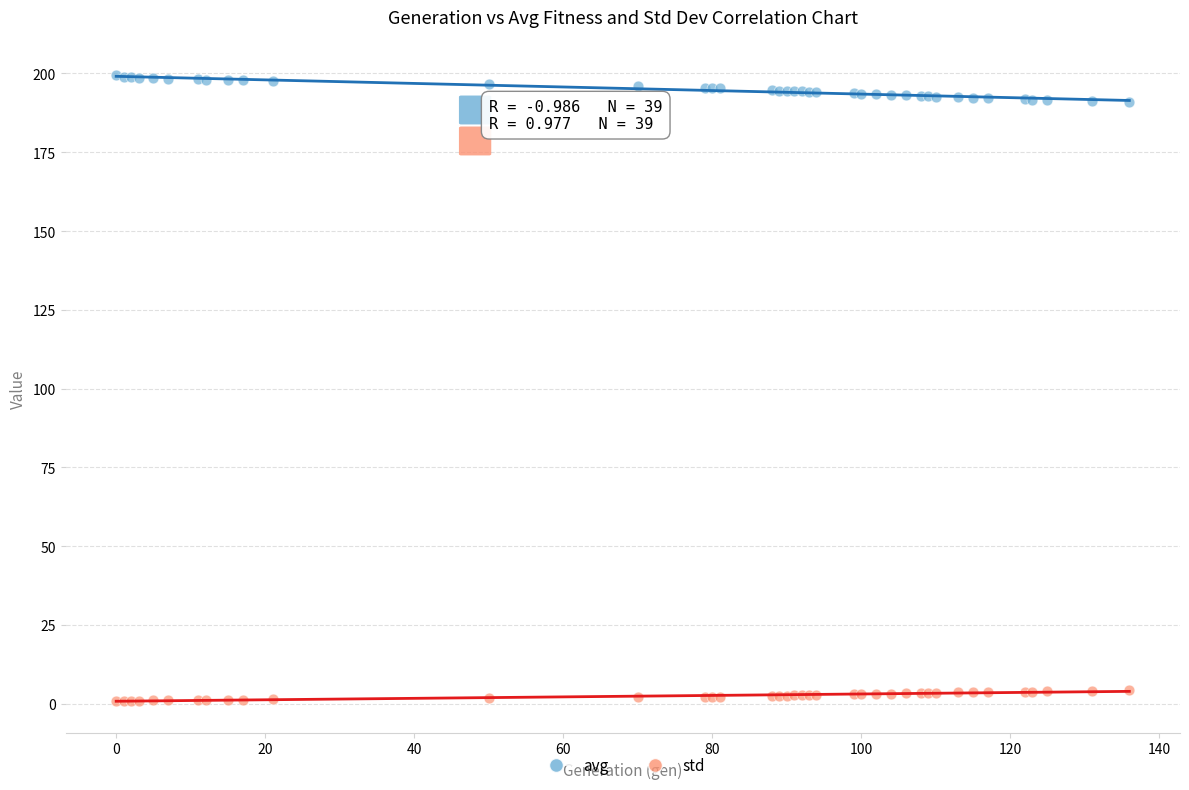

What is the X range (max minus min) for the scatter plot?

136.0